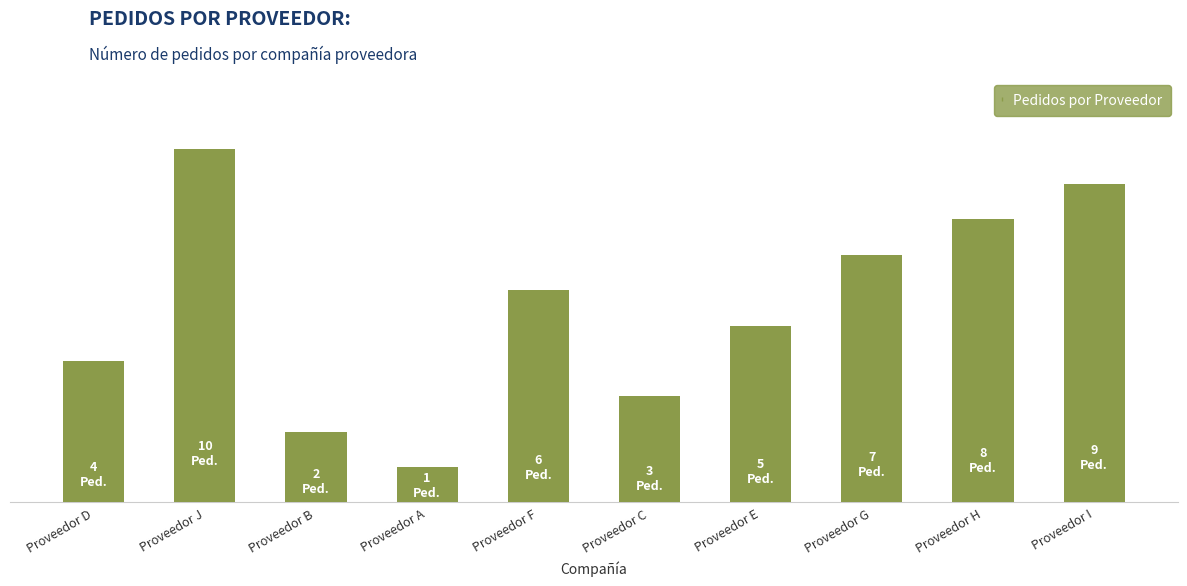

At which label does the data first exceed 6?

Proveedor J